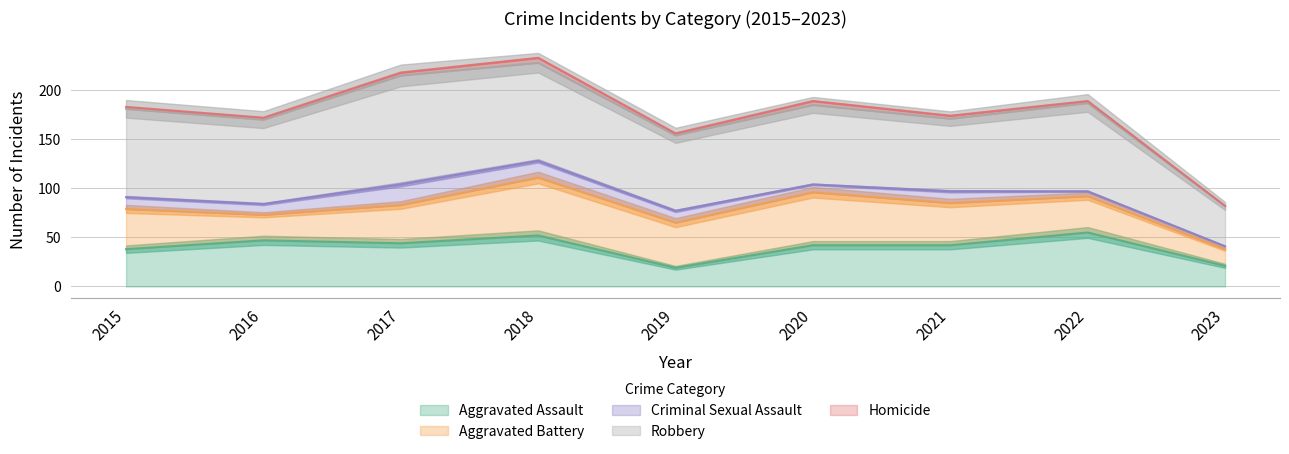

How many interior local valleys does the Homicide series have?

1